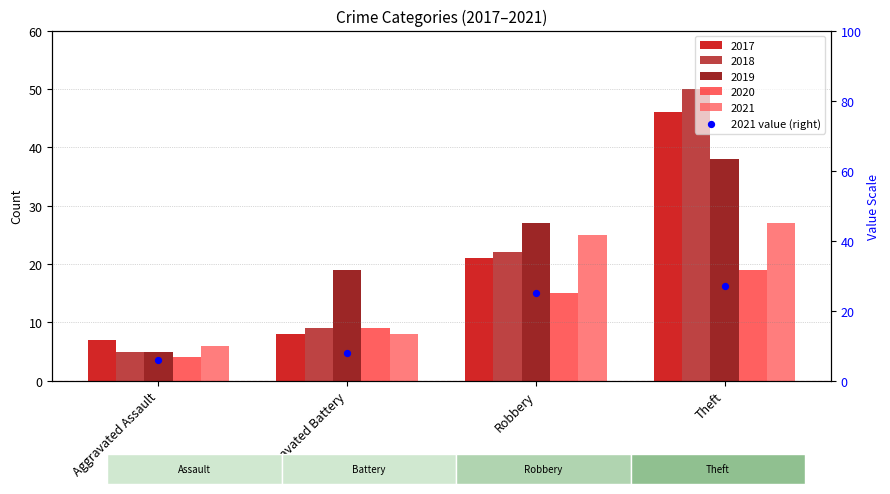

Between Theft and Aggravated Assault, which is larger?

Theft